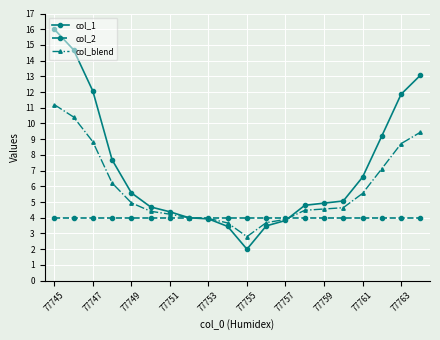

What is the value of the col_2 point at the 14th from the left?

4.0